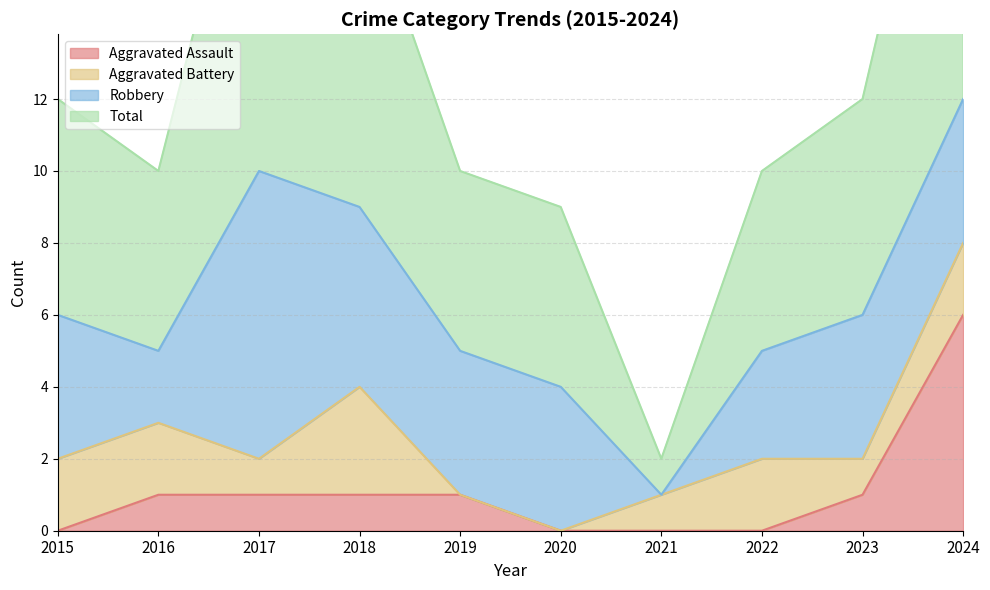

True or false: Aggravated Assault and Total intersect in this chart.

False